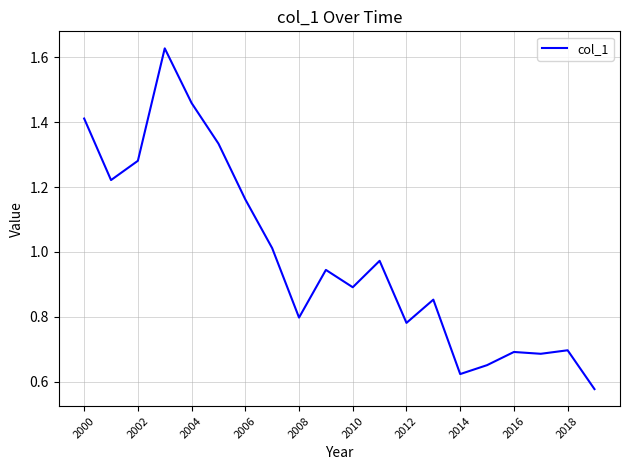

What is the difference between the maximum and minimum values?

1.1